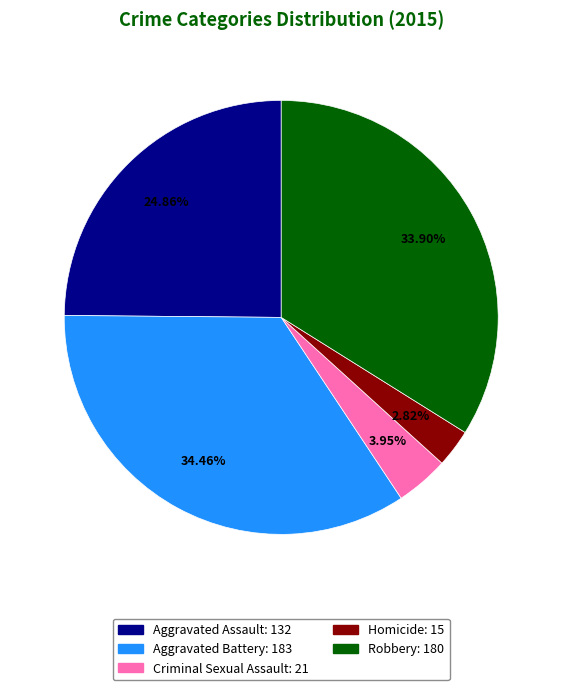

To the nearest percent, what percentage of the pie is Aggravated Battery?

34%